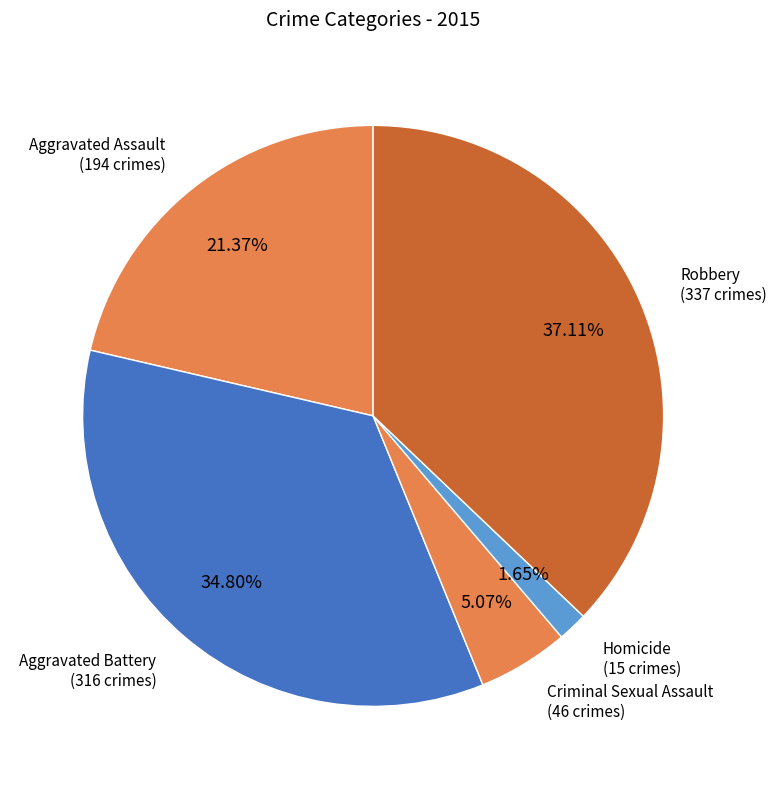

Approximately how many times larger is the value at Robbery compared to Aggravated Battery?

1.1